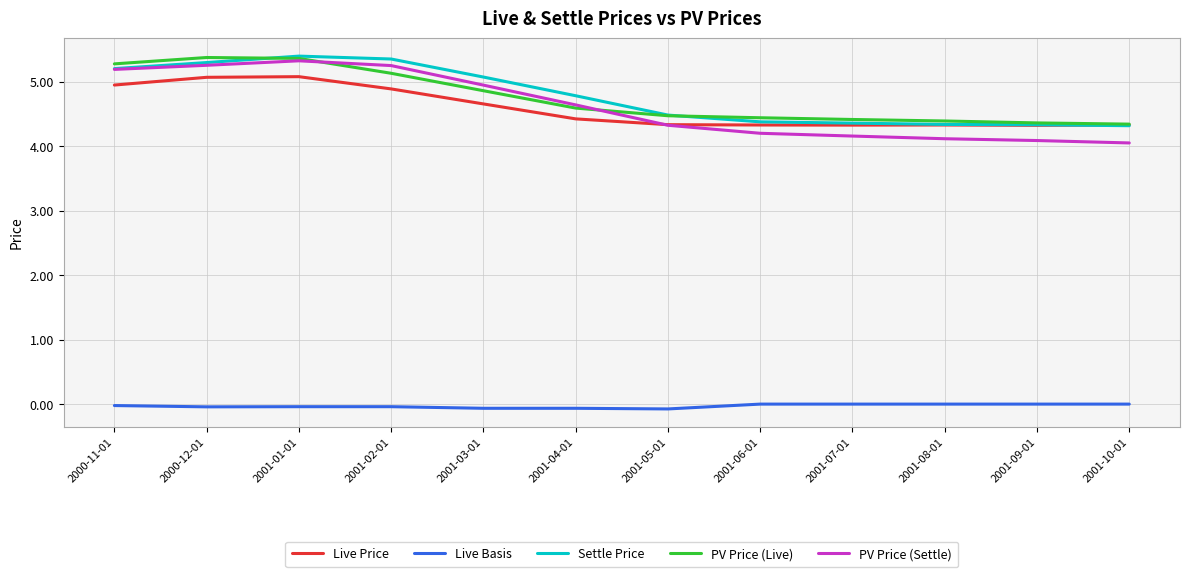

What is the spread (max minus min) of values at 2001-07-01?

4.4